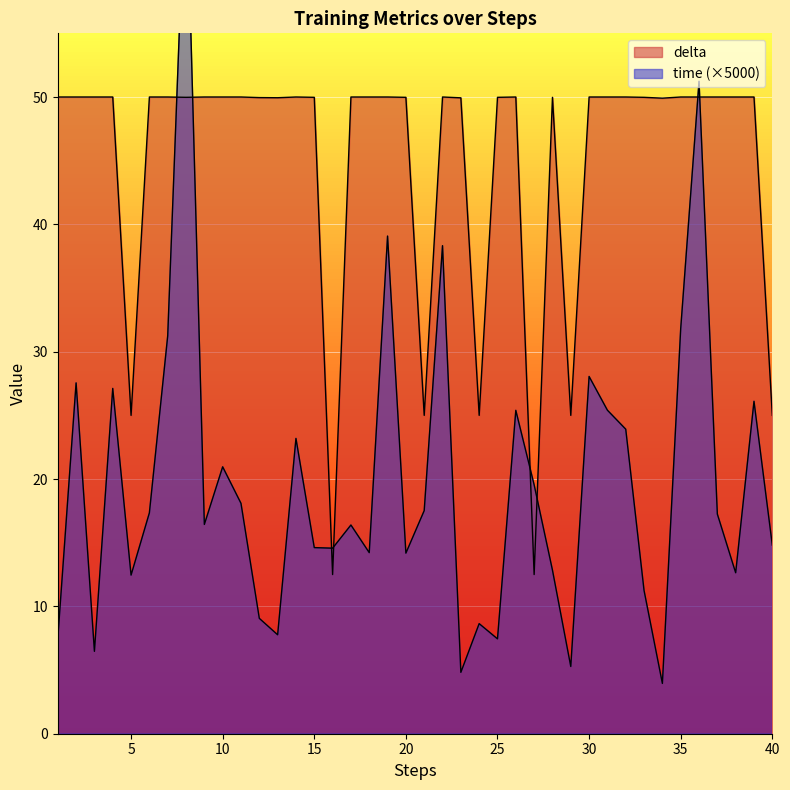

Reading left to right, transcribe all the data shown in this chart.

time: 1=7.5	2=27.6	3=6.5	4=27.1	5=12.5	6=17.3	7=31.2	8=68.9	9=16.4	10=21.0	11=18.1	12=9.1	13=7.8	14=23.2	15=14.6	16=14.6	17=16.4	18=14.2	19=39.1	20=14.2	21=17.5	22=38.3	23=4.8	24=8.6	25=7.5	26=25.4	27=19.6	28=12.8	29=5.3	30=28.1	31=25.4	32=23.9	33=11.2	34=4.0	35=31.8	36=51.2	37=17.2	38=12.6	39=26.1	40=14.8
delta: 1=50.0	2=50.0	3=50.0	4=50.0	5=25.0	6=50.0	7=50.0	8=50.0	9=50.0	10=50.0	11=50.0	12=50.0	13=49.9	14=50.0	15=50.0	16=12.5	17=50.0	18=50.0	19=50.0	20=50.0	21=25.0	22=50.0	23=49.9	24=25.0	25=50.0	26=50.0	27=12.5	28=50.0	29=25.0	30=50.0	31=50.0	32=50.0	33=50.0	34=49.9	35=50.0	36=50.0	37=50.0	38=50.0	39=50.0	40=25.0